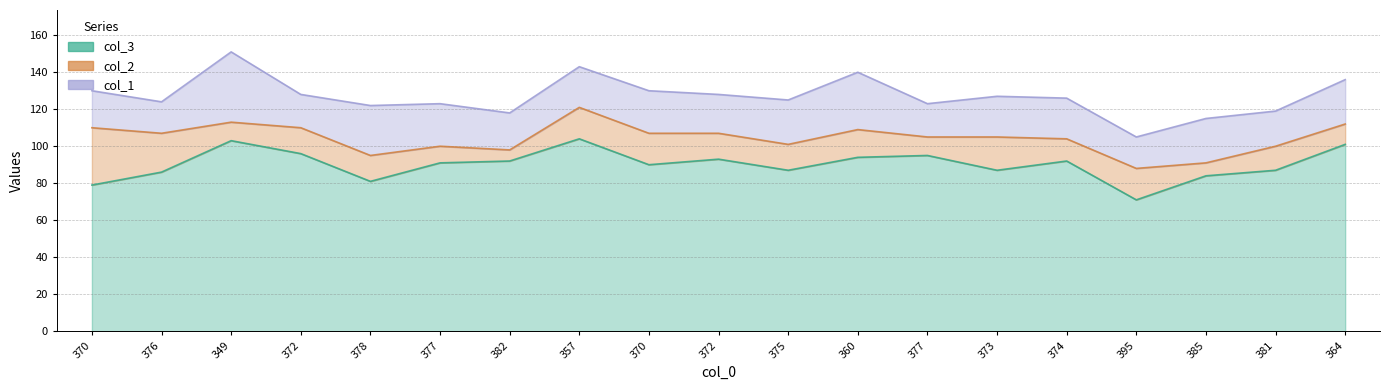

What value does the col_2 series have at 13?

18